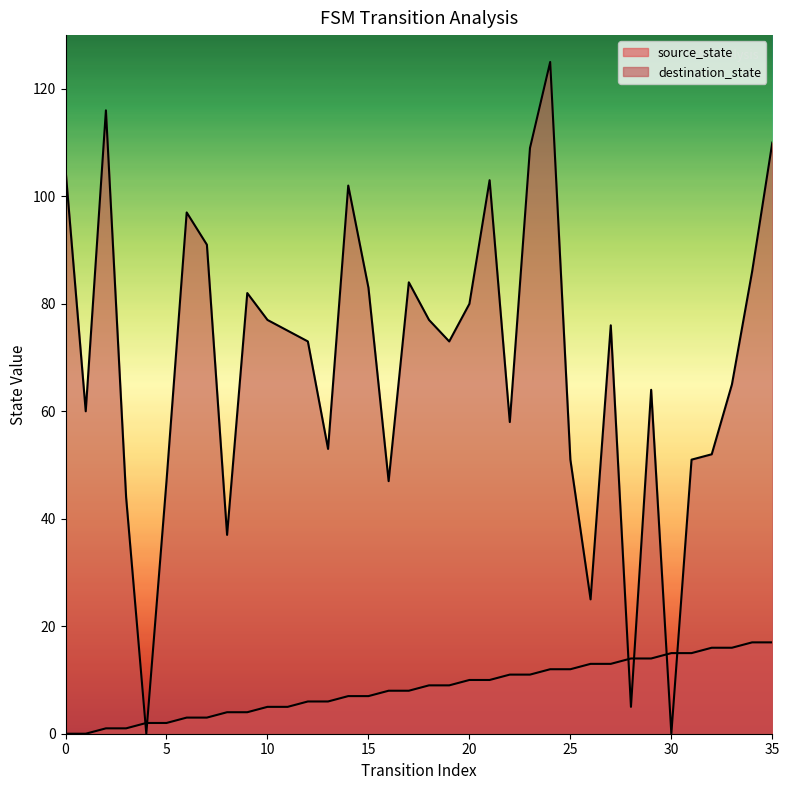

What is the sum of the destination_state values at 20 and 9?

162